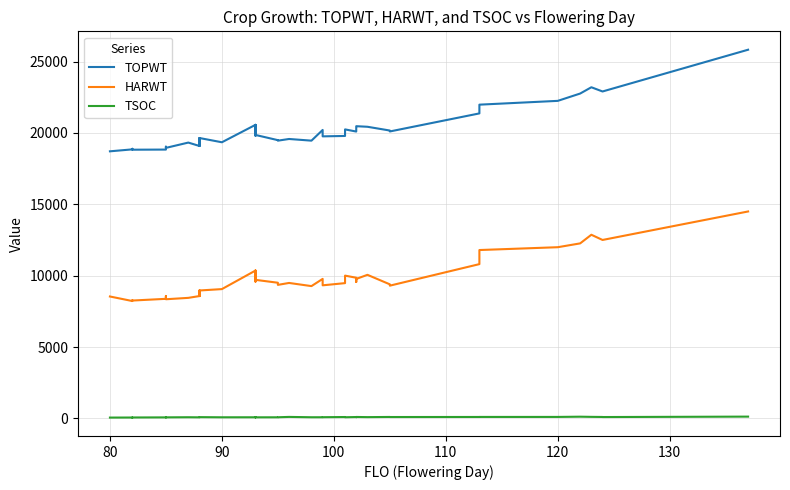

What is the greatest value displayed?

25833